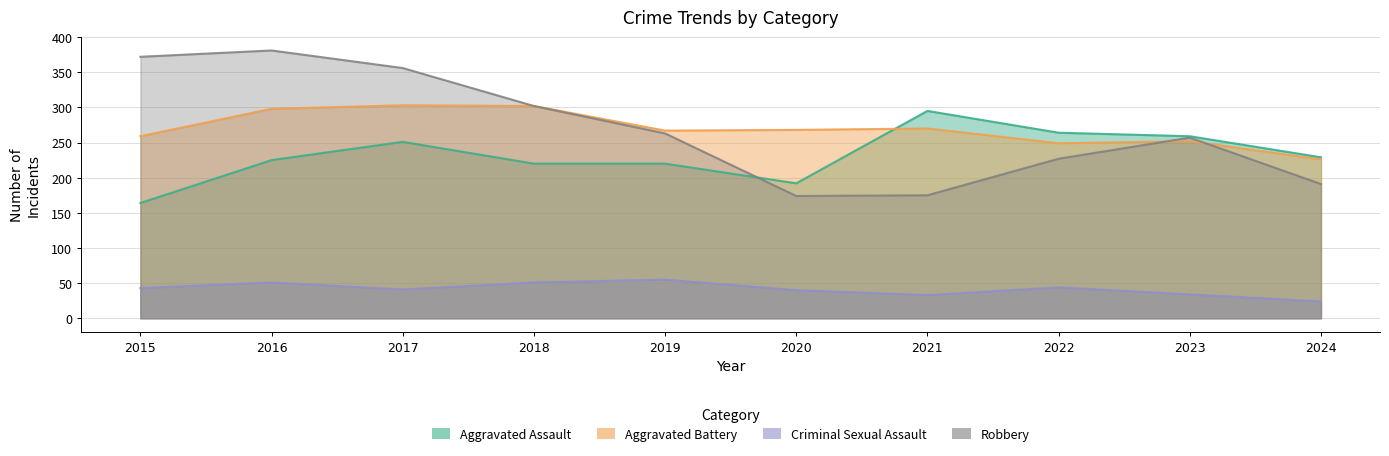

Where do Robbery and Aggravated Assault first cross each other?

2019 and 2020